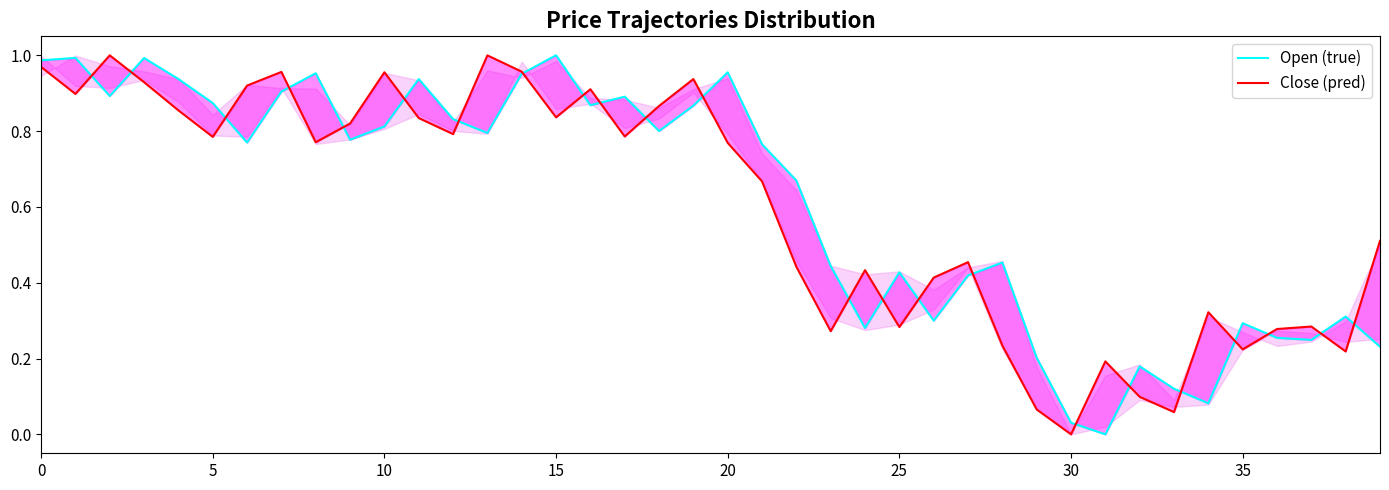

Is this an area chart (filled region under the line)?

No